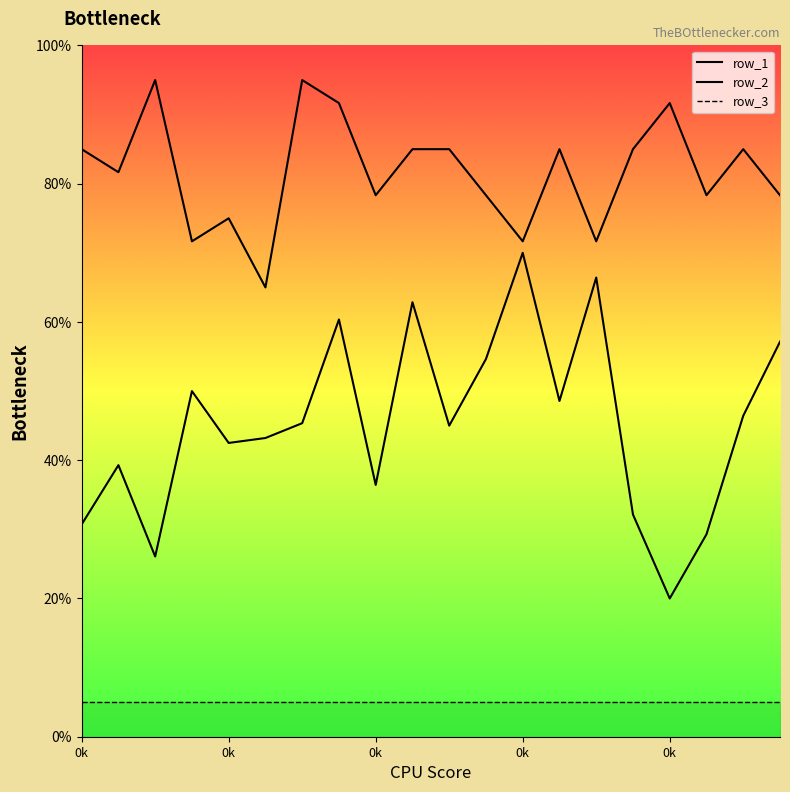

What is the minimum value shown in the chart?

20.0